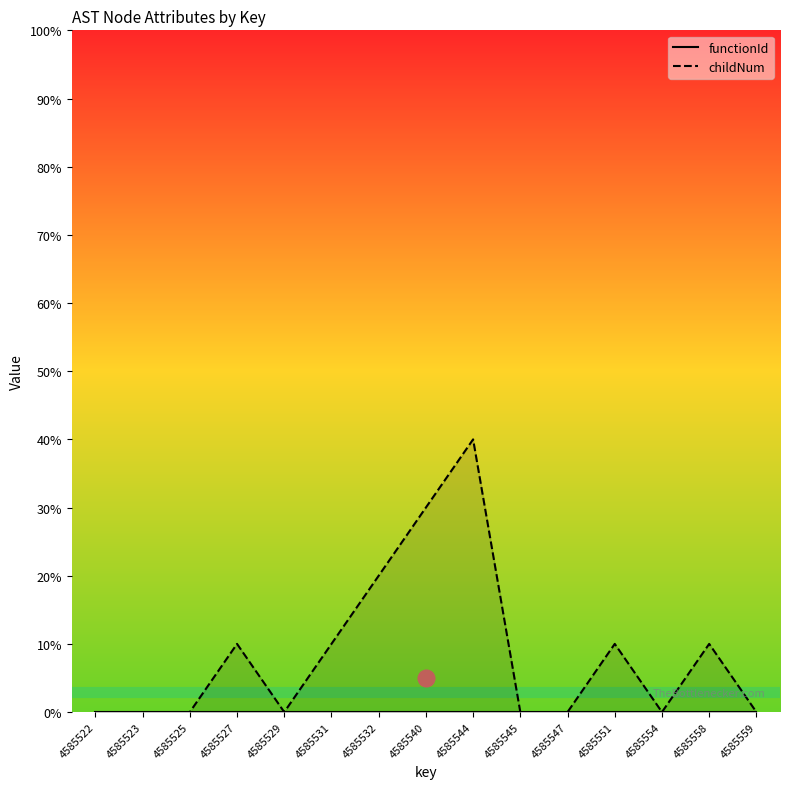

How many distinct data groups are displayed?

2